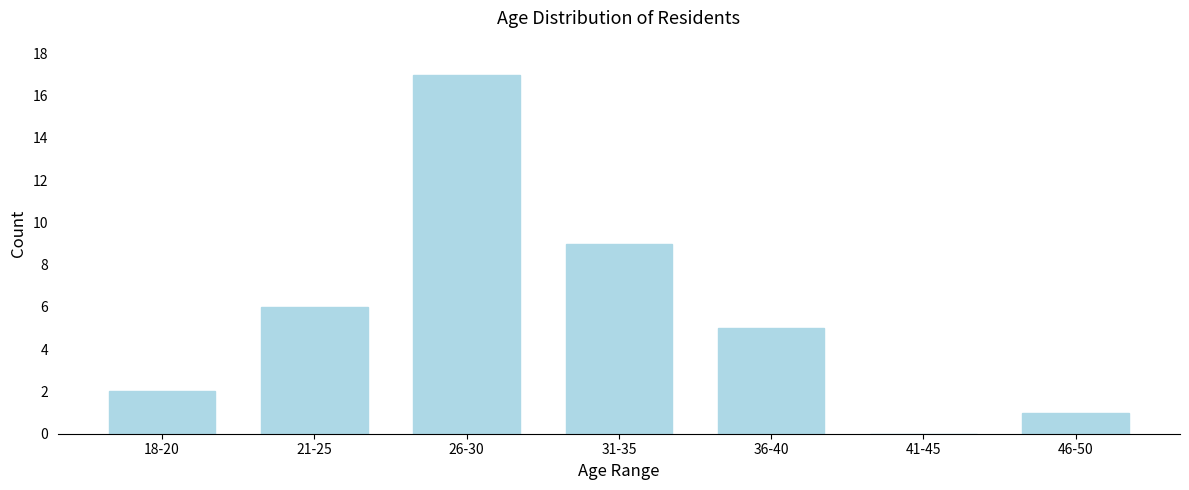

Reading right to left, extract all data points from this chart.

46-50=1	41-45=0	36-40=5	31-35=9	26-30=17	21-25=6	18-20=2